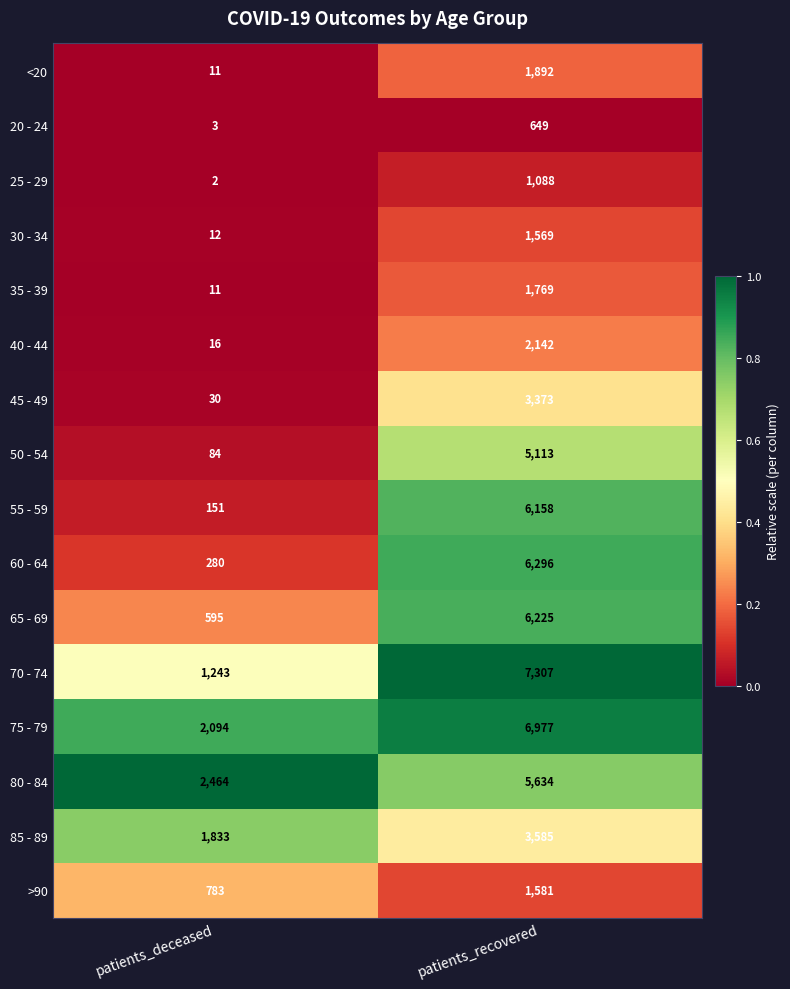

Rank the series at patients_recovered from lowest to highest value.

20 - 24, 25 - 29, 30 - 34, >90, 35 - 39, <20, 40 - 44, 45 - 49, 85 - 89, 50 - 54, 80 - 84, 55 - 59, 65 - 69, 60 - 64, 75 - 79, 70 - 74